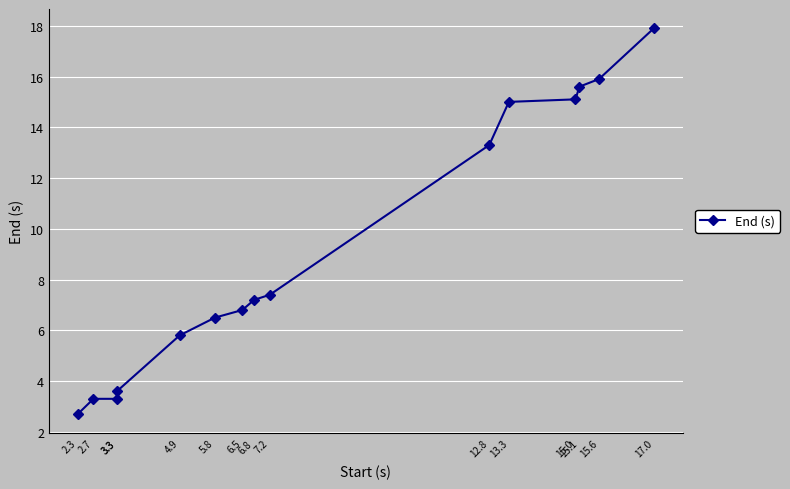

Reading left to right, extract all data points from this chart.

2.7	3.3	3.3	3.6	5.8	6.5	6.8	7.2	7.4	13.3	15.0	15.1	15.6	15.9	17.9